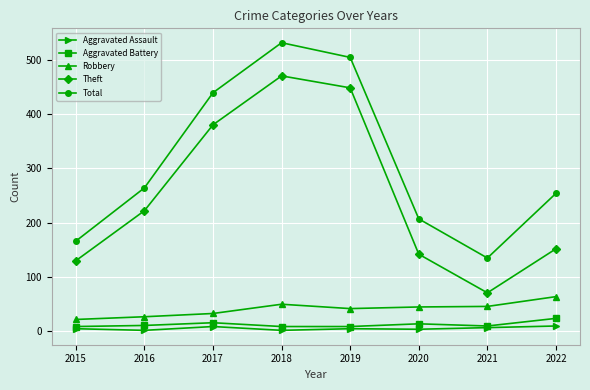

At which category is the sum across all series the highest?

2018